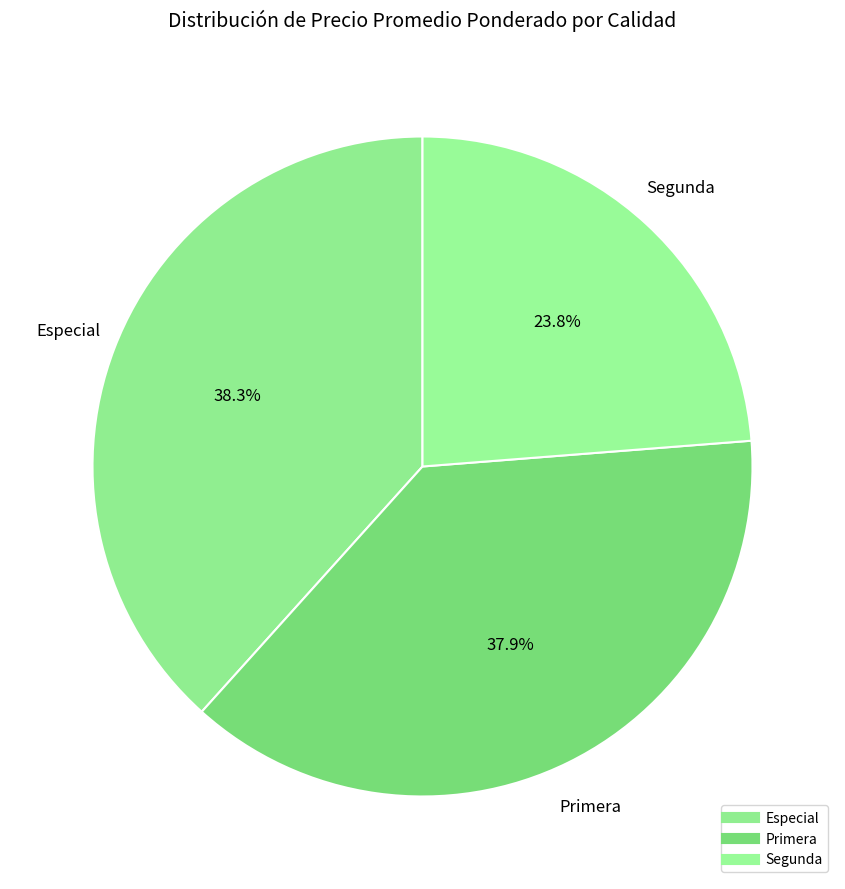

Count the number of slices in the pie.

3